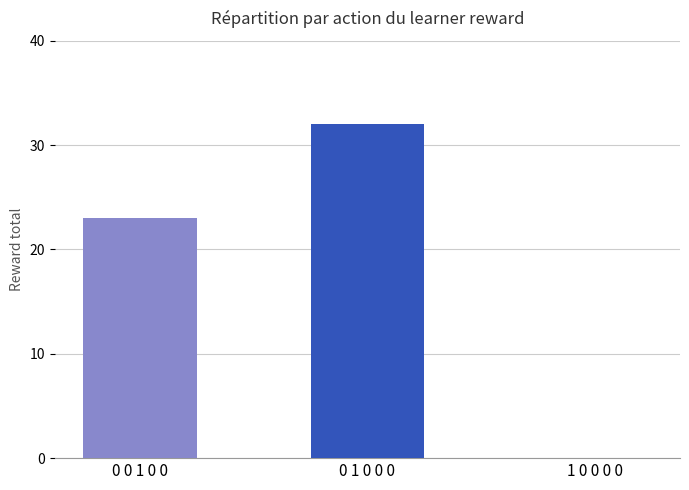

Reading left to right, extract all data points from this chart.

0 0 1 0 0=23	0 1 0 0 0=32	1 0 0 0 0=0